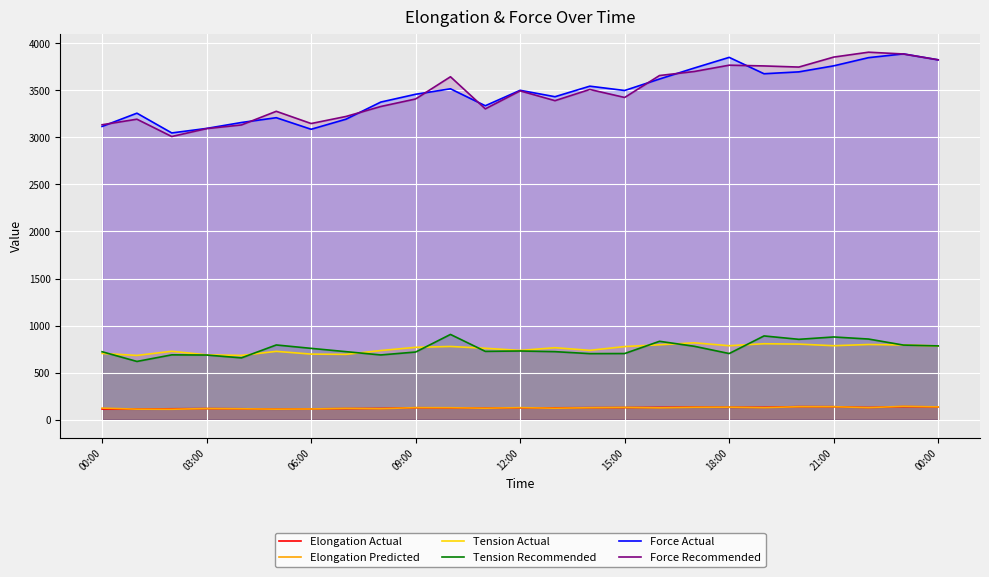

Reading left to right, extract all data points from this chart.

Elongation Actual: 113	113	116	118	116	112	115	118	120	127	125	123	126	126	128	129	131	134	132	132	139	138	130	139	136
Elongation Predicted: 123	112	111	118	116	112	114	120	117	128	127	122	128	122	127	130	126	132	133	128	138	138	128	142	136
Tension Actual: 704	683	727	689	683	726	697	694	735	769	778	759	736	765	737	777	796	817	786	807	803	786	799	794	784
Tension Recommended: 722	619	689	687	657	794	758	723	688	719	906	726	730	723	702	703	833	780	703	890	854	879	857	793	784
Force Actual: 3116	3257	3047	3095	3158	3209	3086	3193	3375	3458	3516	3336	3500	3432	3544	3498	3620	3737	3850	3676	3696	3760	3847	3887	3824
Force Recommended: 3134	3193	3009	3093	3132	3277	3147	3222	3328	3408	3644	3303	3494	3390	3509	3424	3657	3700	3767	3759	3747	3853	3905	3886	3824